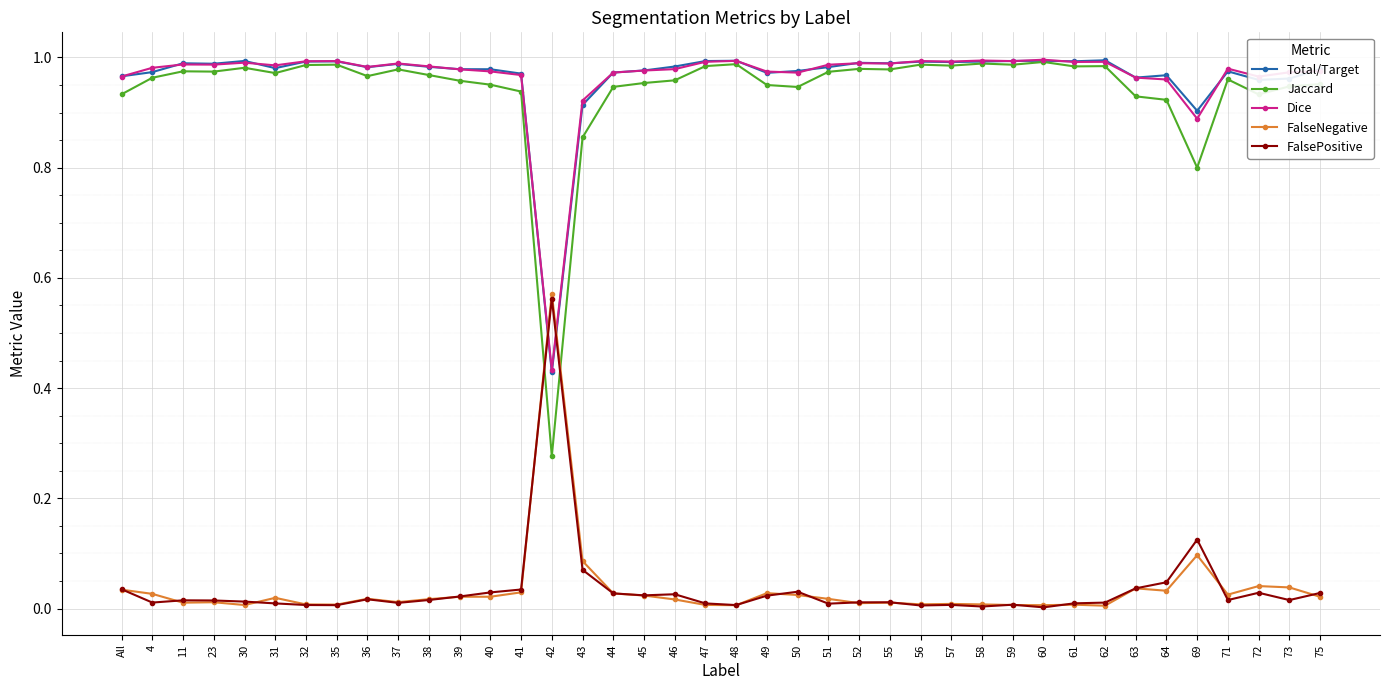

True or false: FalsePositive and FalseNegative cross at least once.

True